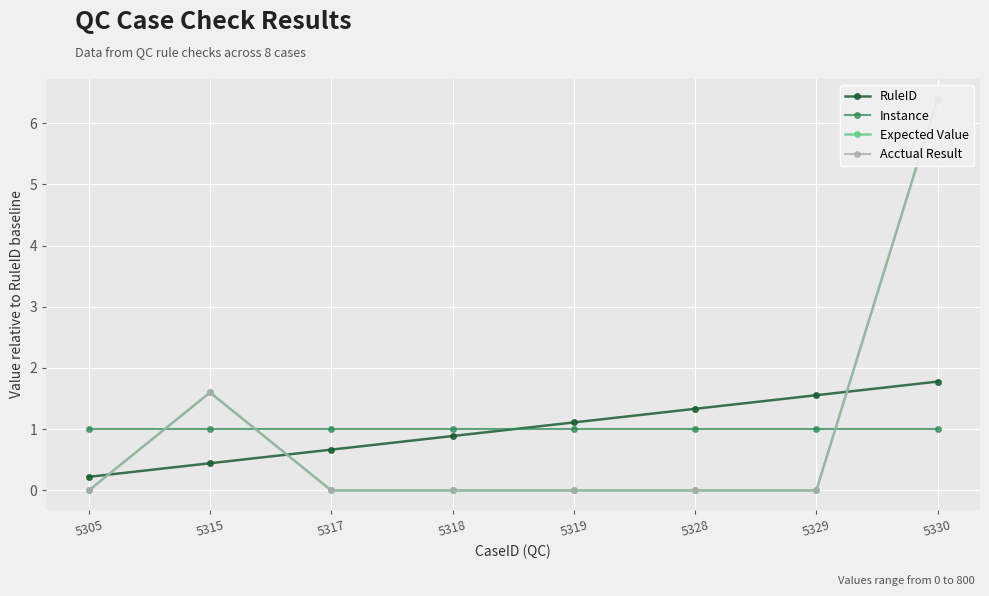

How many distinct data groups are displayed?

4